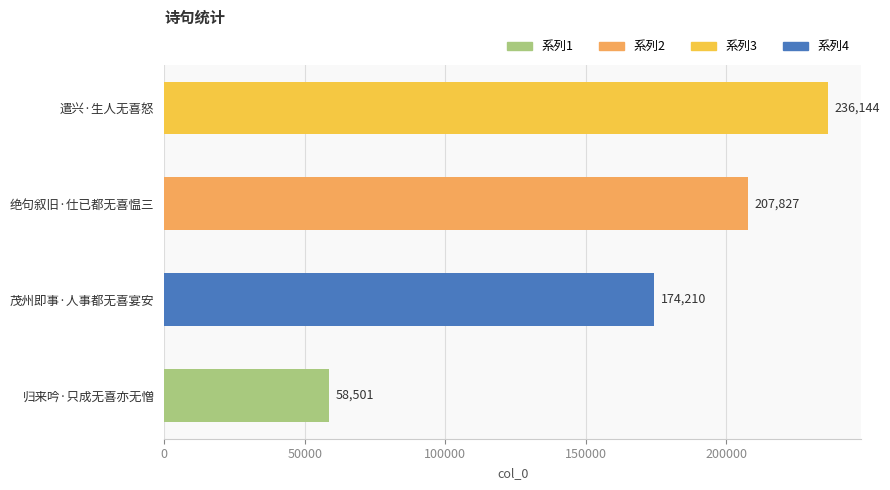

Reading bottom to top, what are all the values shown in this chart?

58501	174210	207827	236144